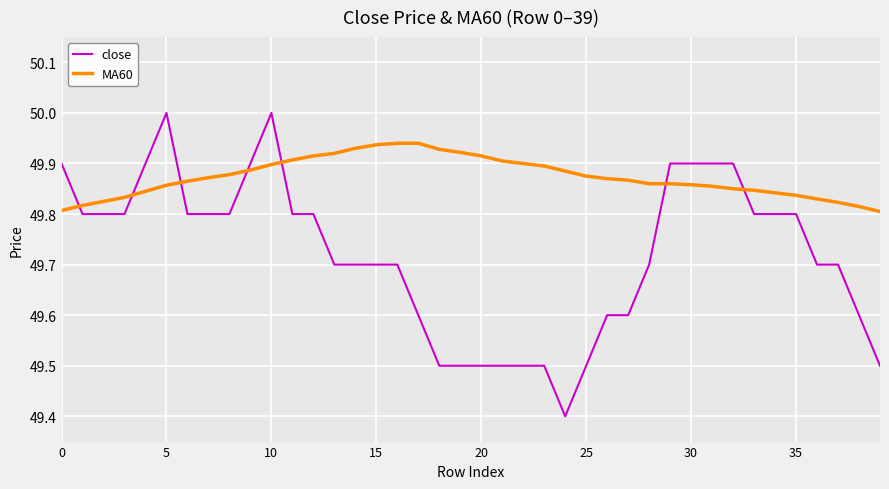

What is the minimum value shown in the chart?

49.4